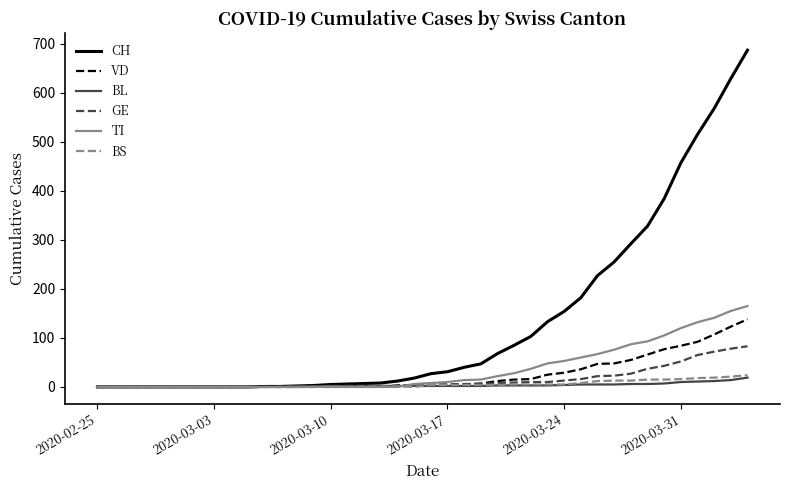

Which series has the largest total across all categories?

CH